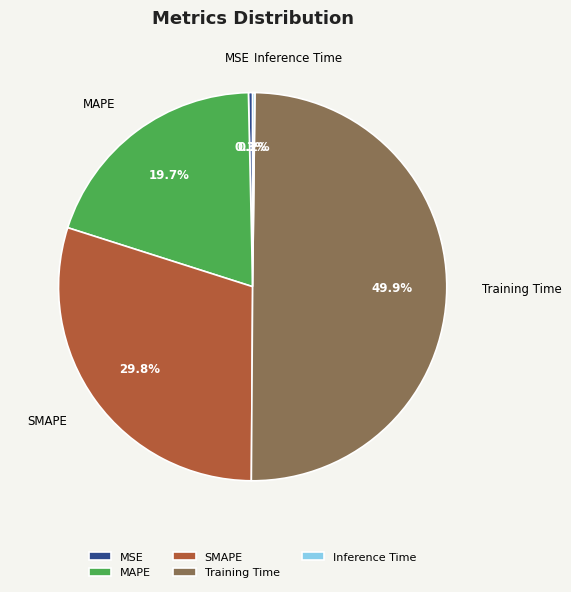

What is the largest slice in the pie chart?

Training Time